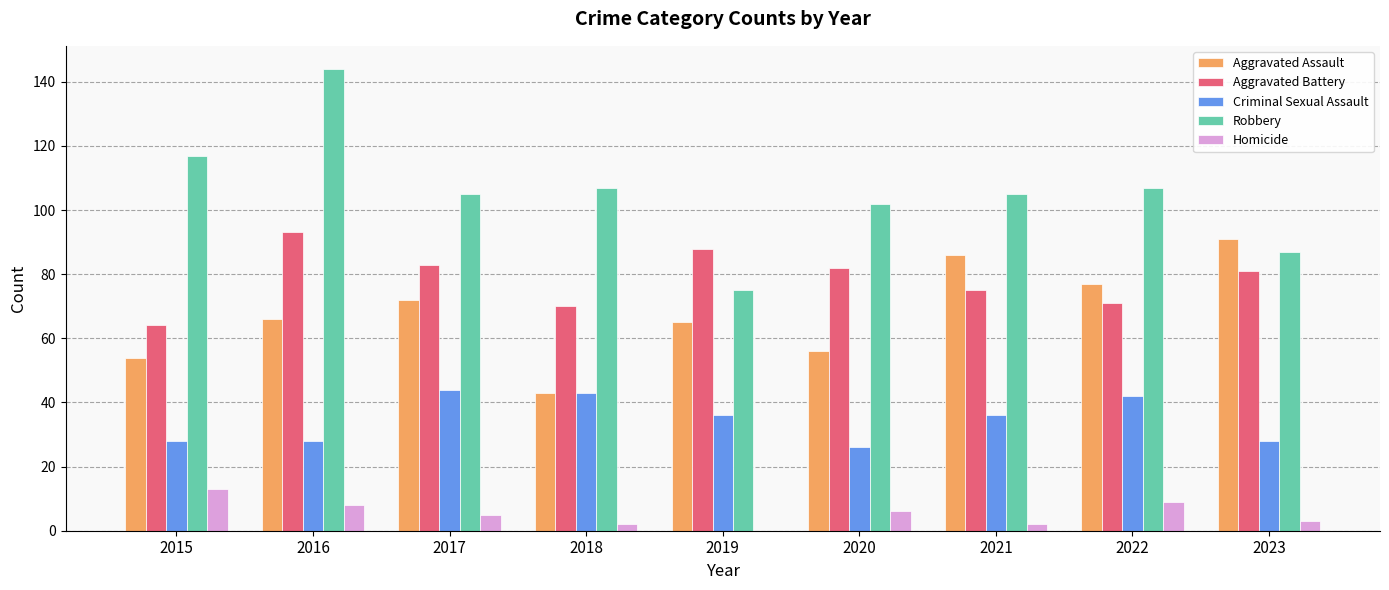

Reading right to left, list all the values displayed in this chart.

Aggravated Assault: 2023=91	2022=77	2021=86	2020=56	2019=65	2018=43	2017=72	2016=66	2015=54
Aggravated Battery: 2023=81	2022=71	2021=75	2020=82	2019=88	2018=70	2017=83	2016=93	2015=64
Criminal Sexual Assault: 2023=28	2022=42	2021=36	2020=26	2019=36	2018=43	2017=44	2016=28	2015=28
Robbery: 2023=87	2022=107	2021=105	2020=102	2019=75	2018=107	2017=105	2016=144	2015=117
Homicide: 2023=3	2022=9	2021=2	2020=6	2019=0	2018=2	2017=5	2016=8	2015=13